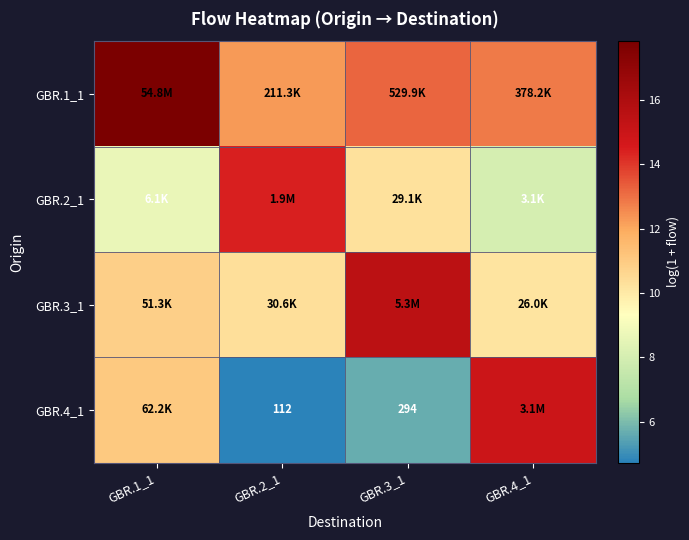

Between GBR.2_1 and GBR.3_1, which series saw the biggest shift?

GBR.3_1